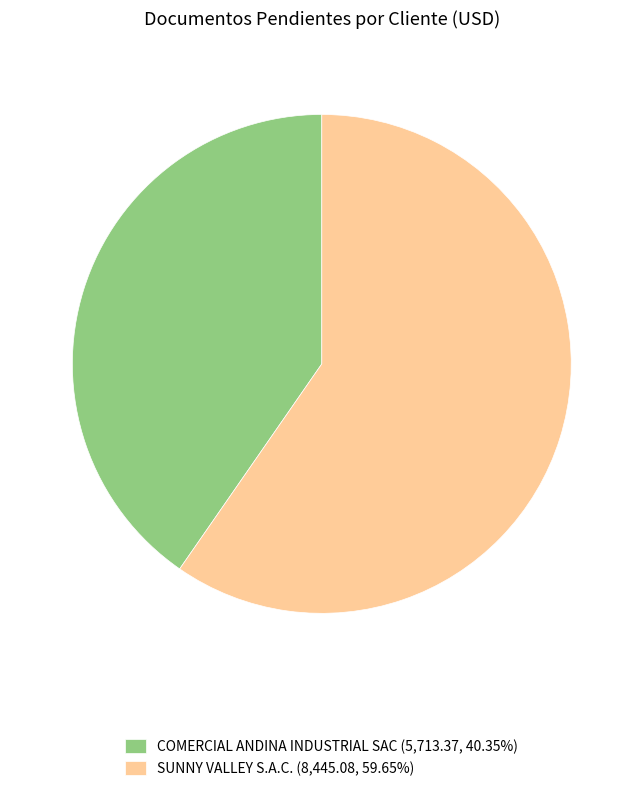

Between SUNNY VALLEY S.A.C. and COMERCIAL ANDINA INDUSTRIAL SAC, which is larger?

SUNNY VALLEY S.A.C.